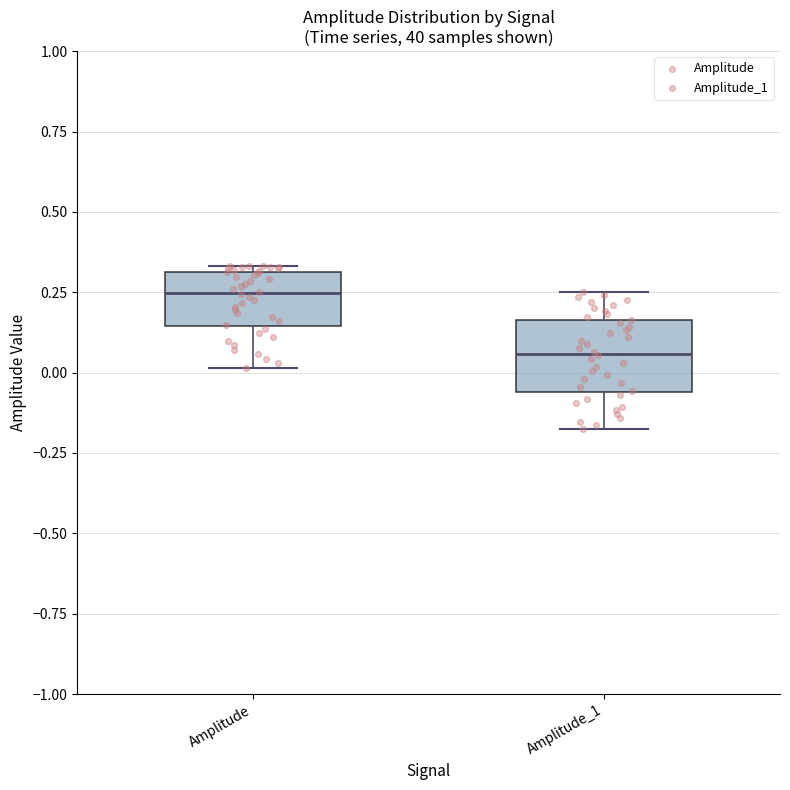

Which box is the tallest, from its lower edge to its upper edge?

Amplitude_1